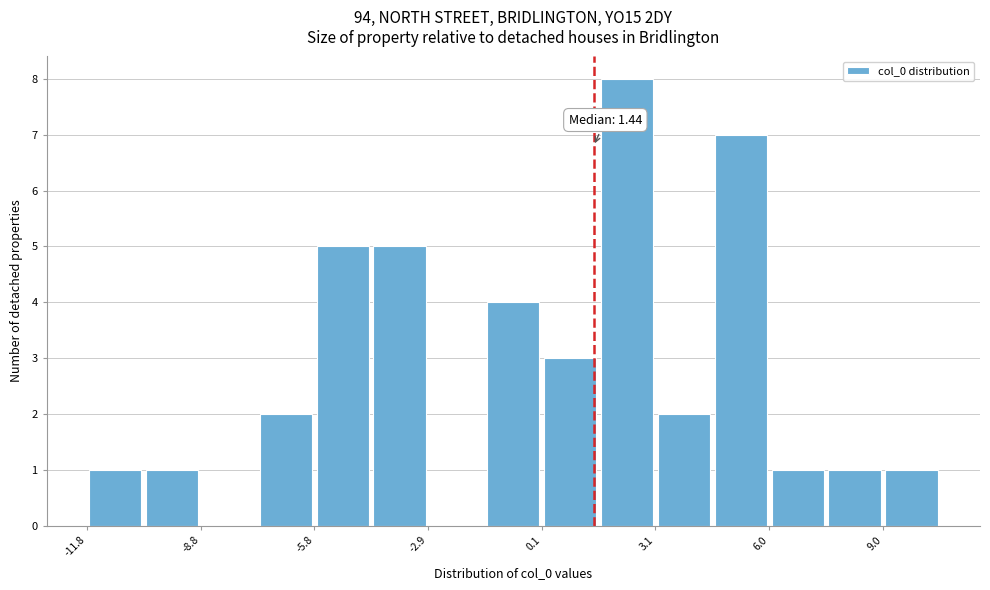

Around what value on the x-axis is the tallest bar? Give the approximate position of its centre, as read against the axis.

2.5